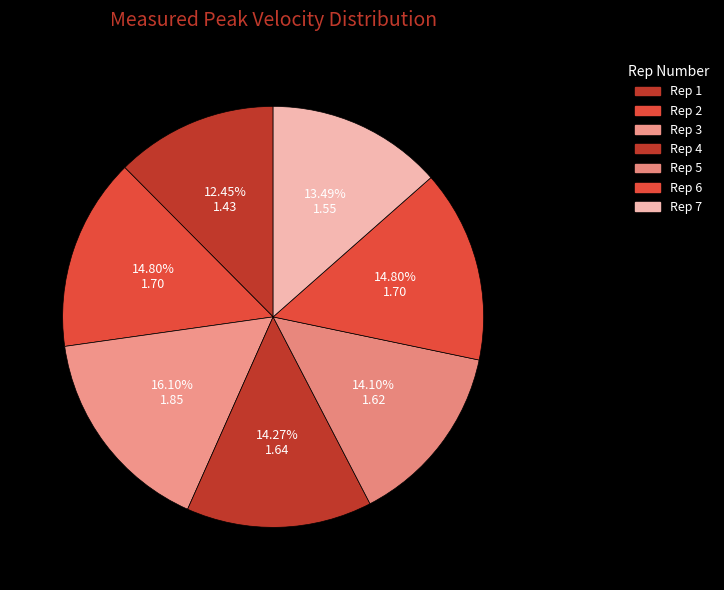

To the nearest percent, what is the average slice percentage?

14%